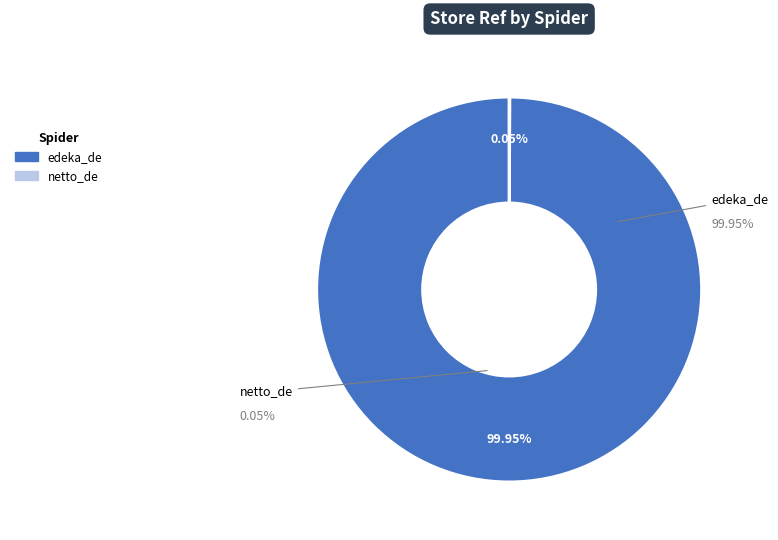

Do netto_de and edeka_de together represent more than half of the pie?

Yes